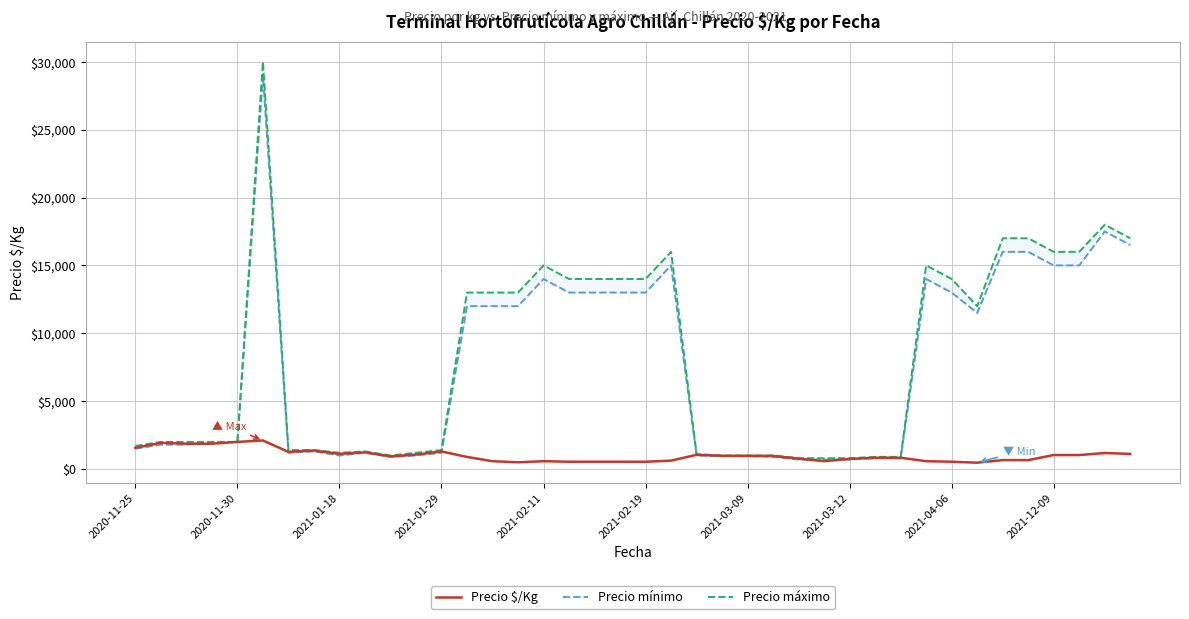

What is the sum of all Precio $/Kg values?

39970